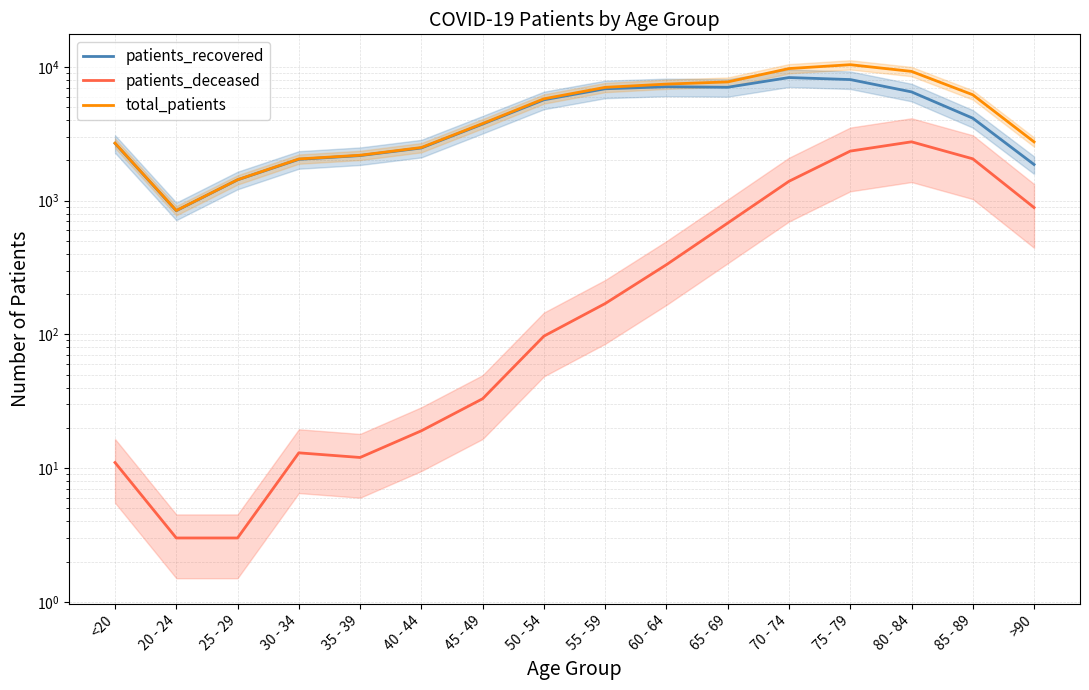

The patients_recovered series shows 7049 at 65 - 69. True or false?

True